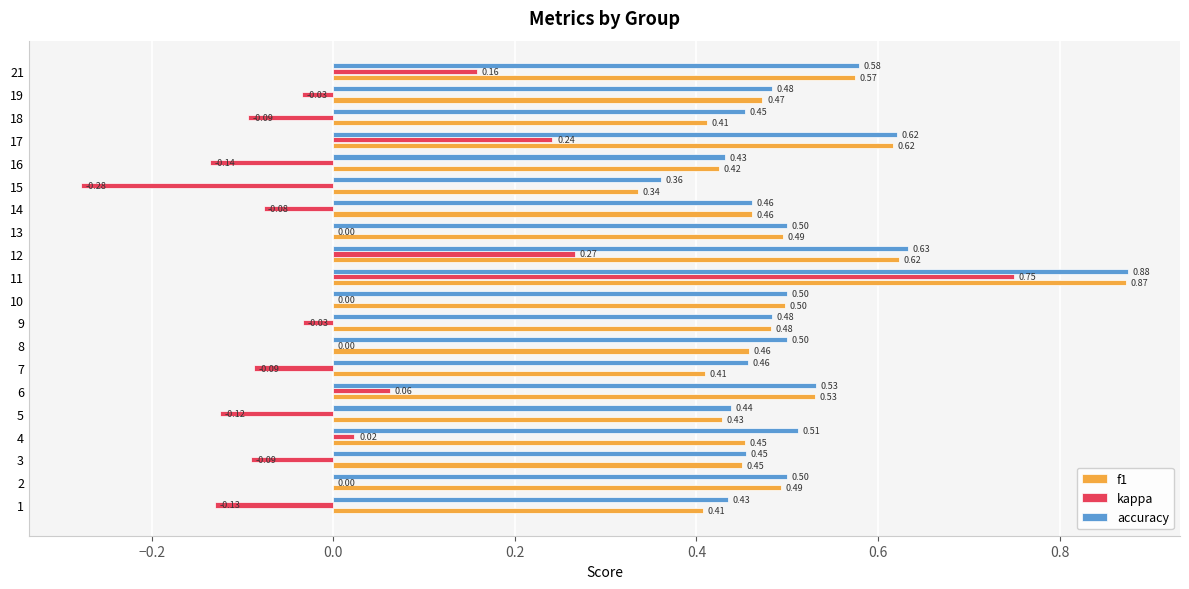

What is the total value across all series at 21?

1.3